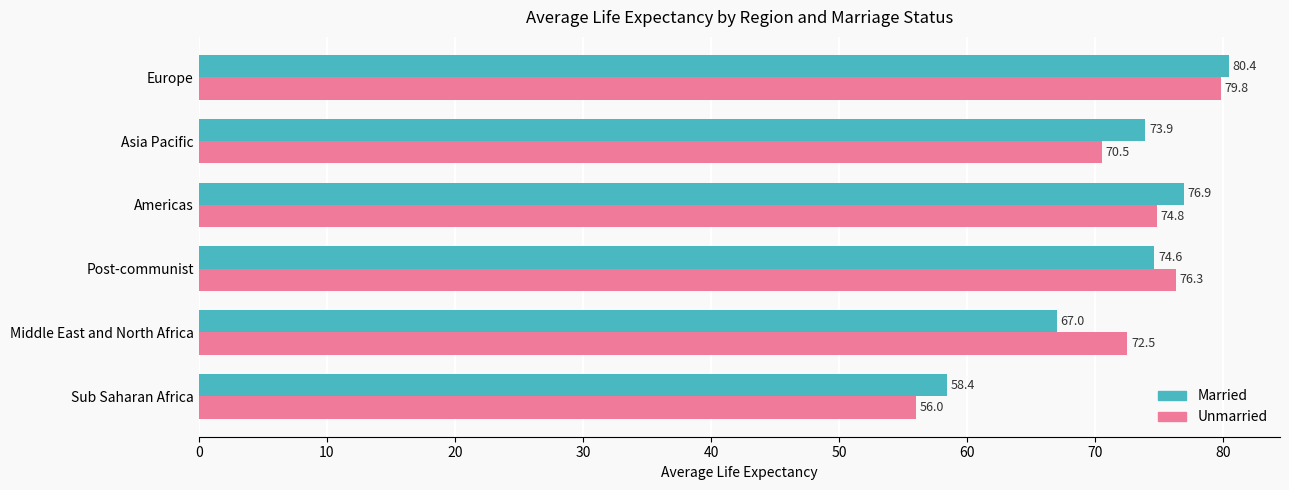

At how many categories does at least one series exceed 67?

5